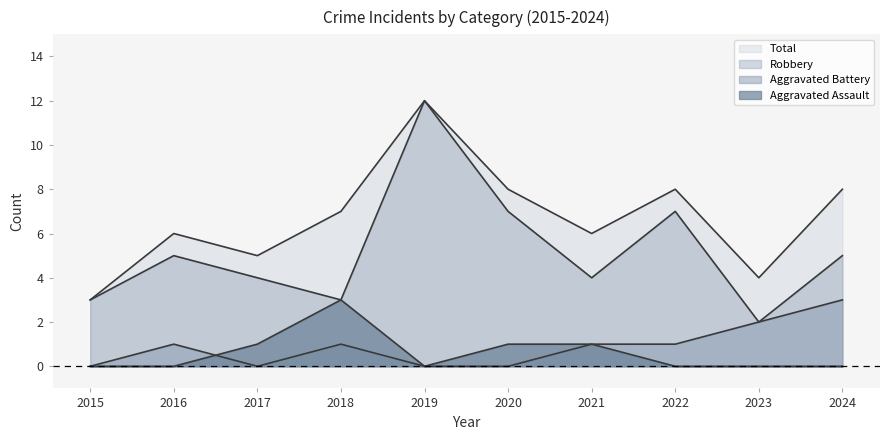

True or false: Robbery has a value of 5 at 2022.

False